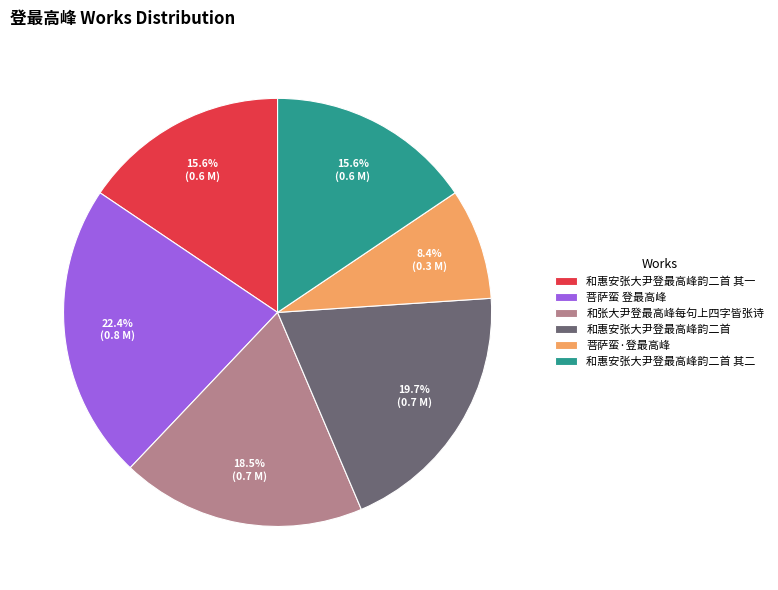

Approximately how many times larger is the value at 菩萨蛮·登最高峰 compared to 和惠安张大尹登最高峰韵二首 其一?

0.5